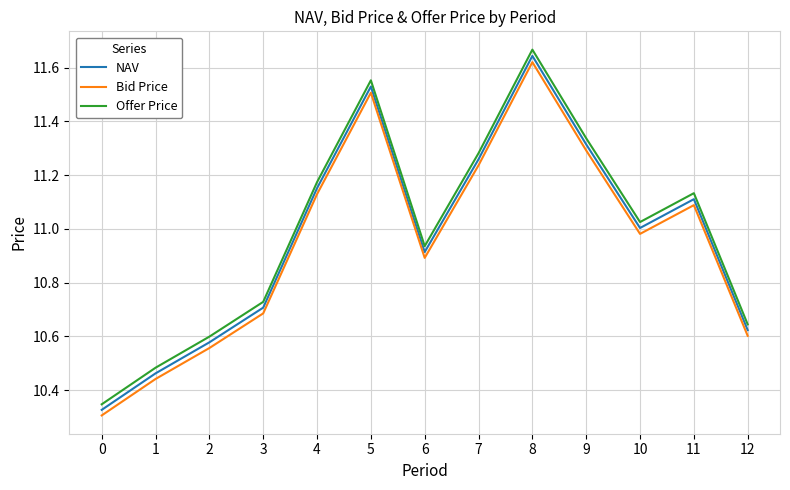

What is the difference between the NAV values at 10 and 5?

0.5